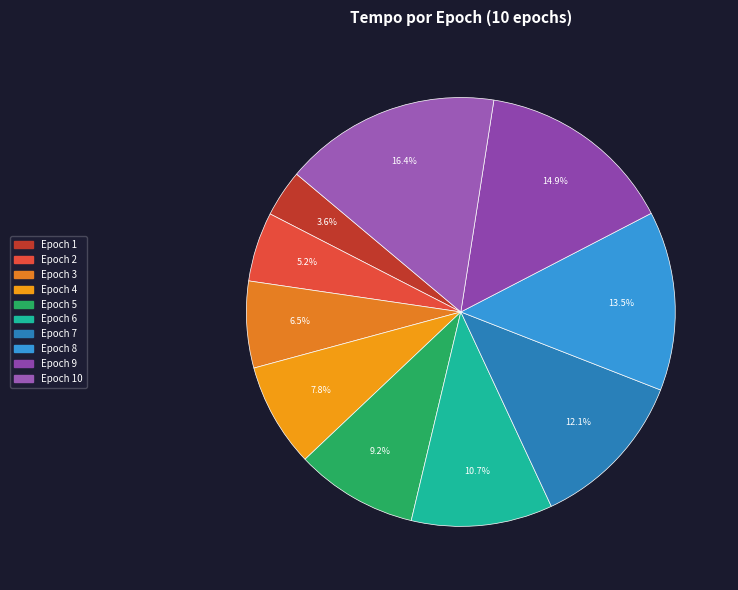

Count the number of slices in the pie.

10